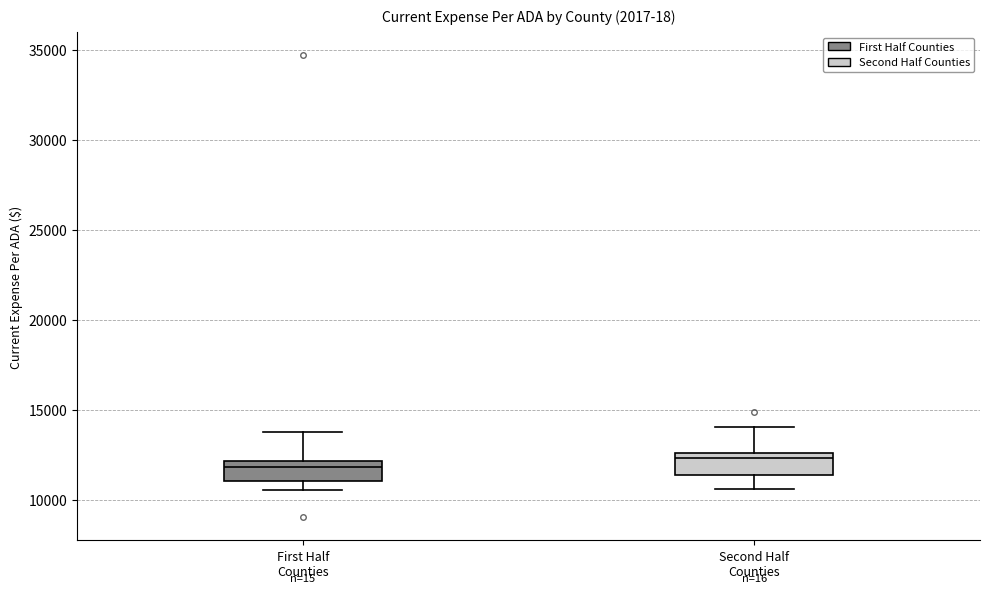

Where does the upper whisker of the box for First Half Counties end on the y-axis? The values are not printed on the chart, so give them approximately, as read against the axis.

14000